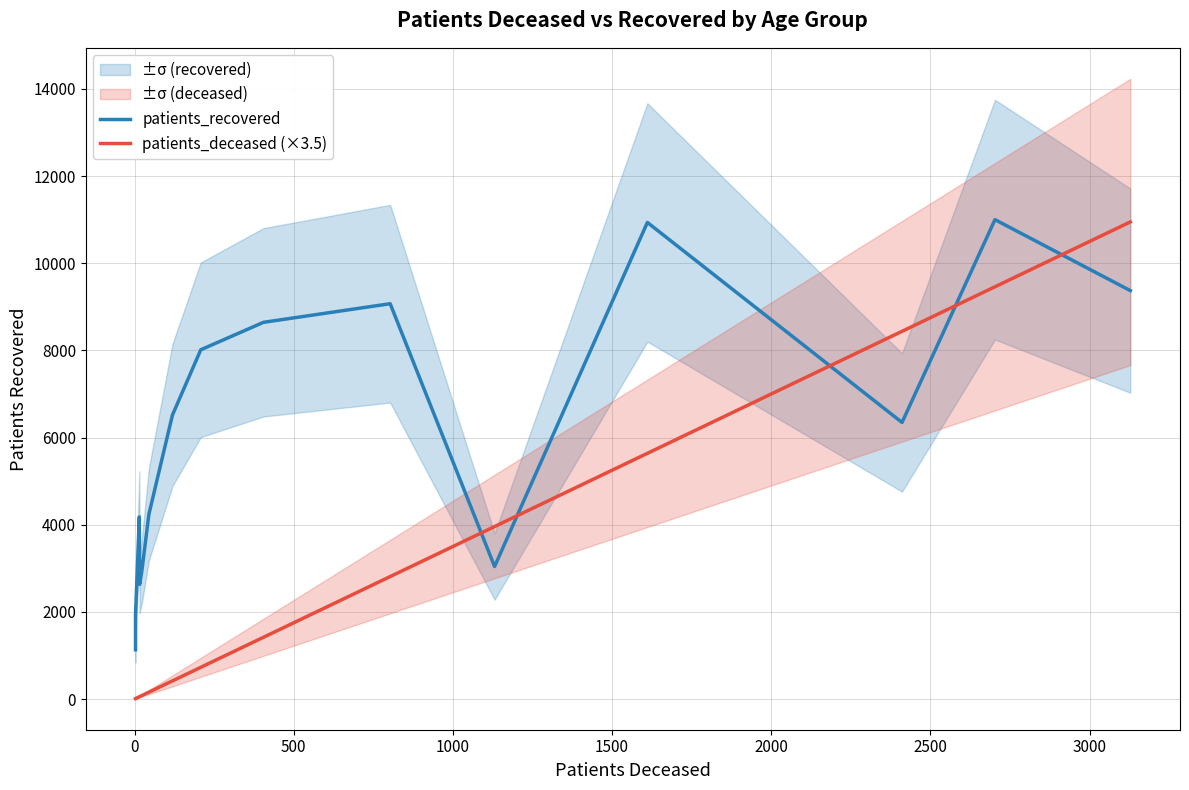

What is the smallest value displayed?

10.5